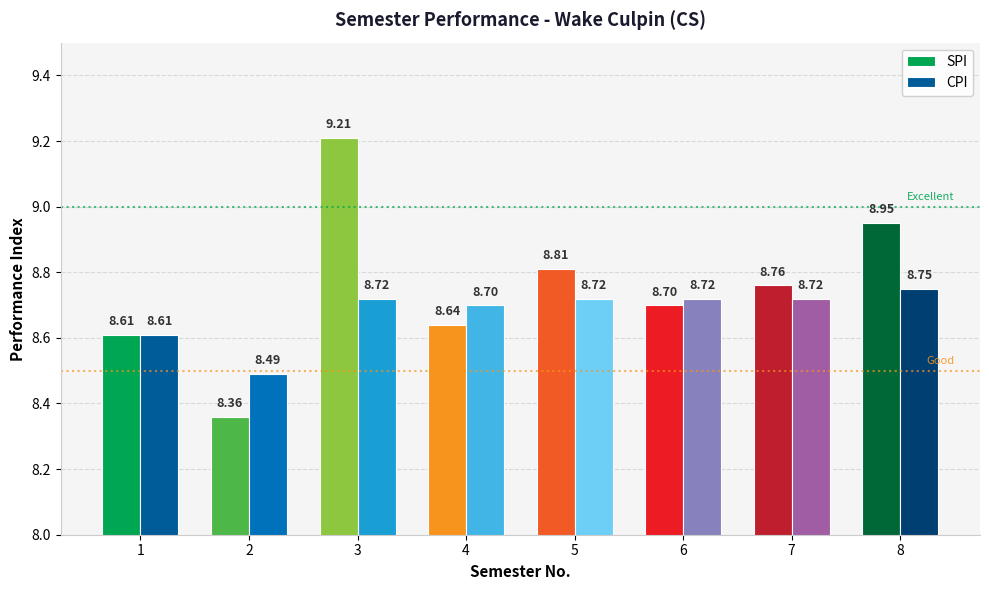

What is the value of the CPI bar at the 1st from the left?

8.6